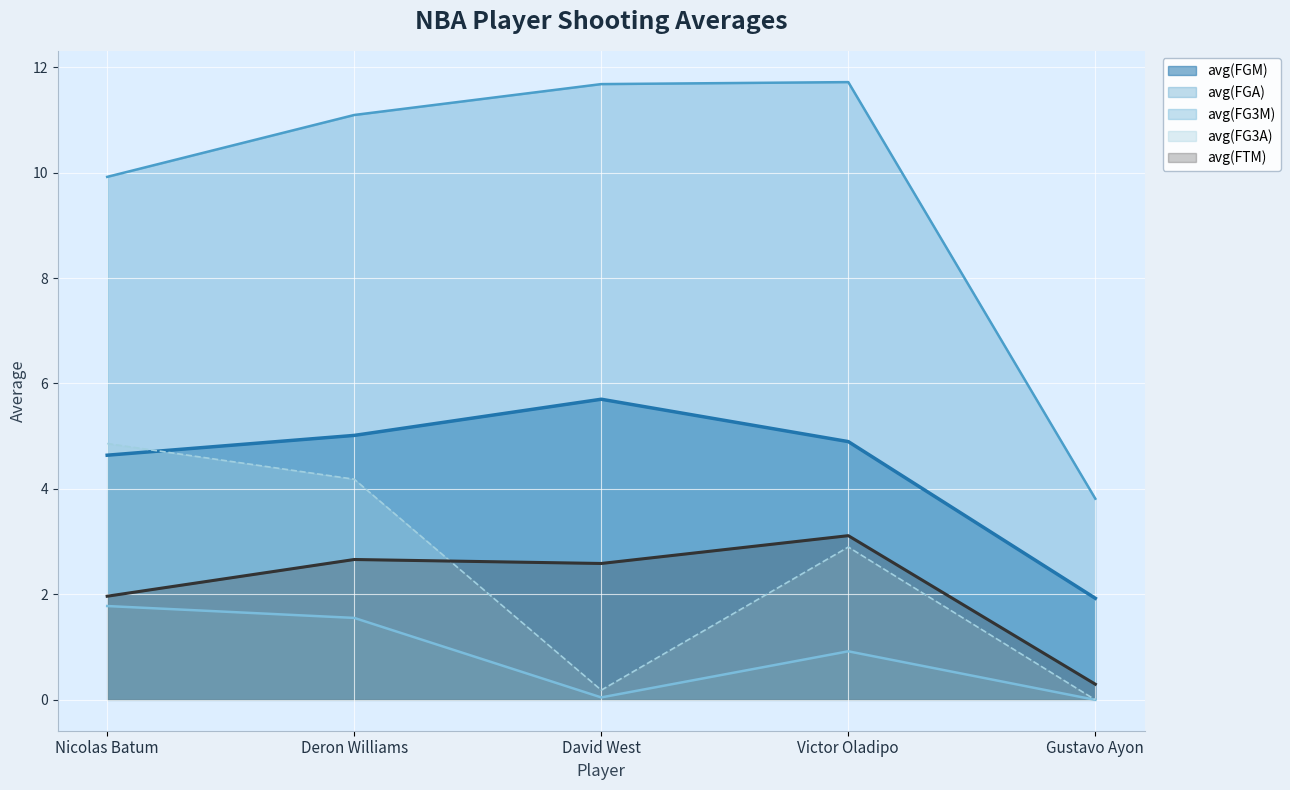

Which category has the highest value in the avg(FG3A) series?

Nicolas Batum